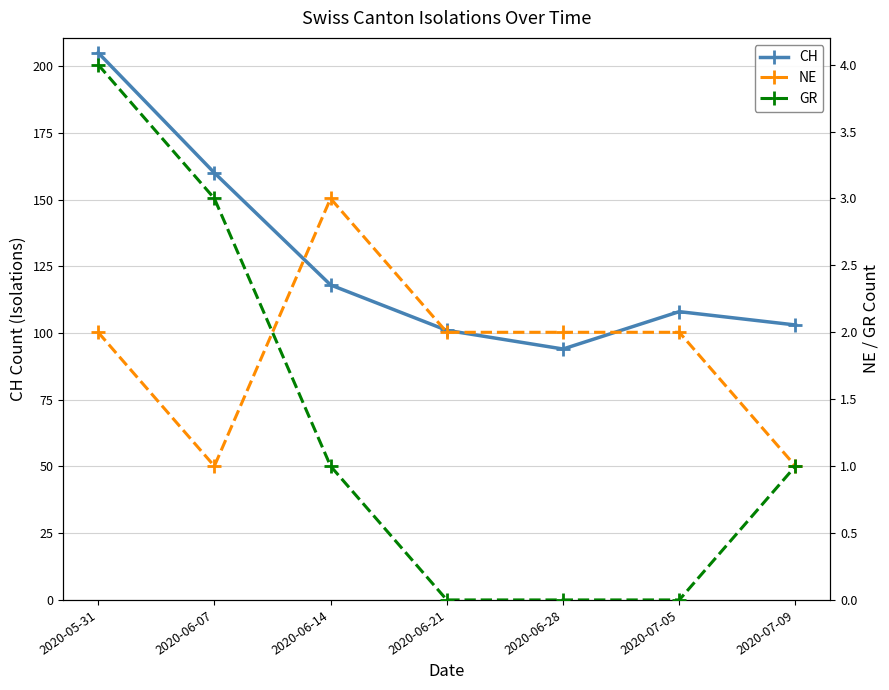

Reading left to right, list all the values displayed in this chart.

CH: 2020-05-31=205	2020-06-07=160	2020-06-14=118	2020-06-21=101	2020-06-28=94	2020-07-05=108	2020-07-09=103
NE: 2020-05-31=2	2020-06-07=1	2020-06-14=3	2020-06-21=2	2020-06-28=2	2020-07-05=2	2020-07-09=1
GR: 2020-05-31=4	2020-06-07=3	2020-06-14=1	2020-06-21=0	2020-06-28=0	2020-07-05=0	2020-07-09=1